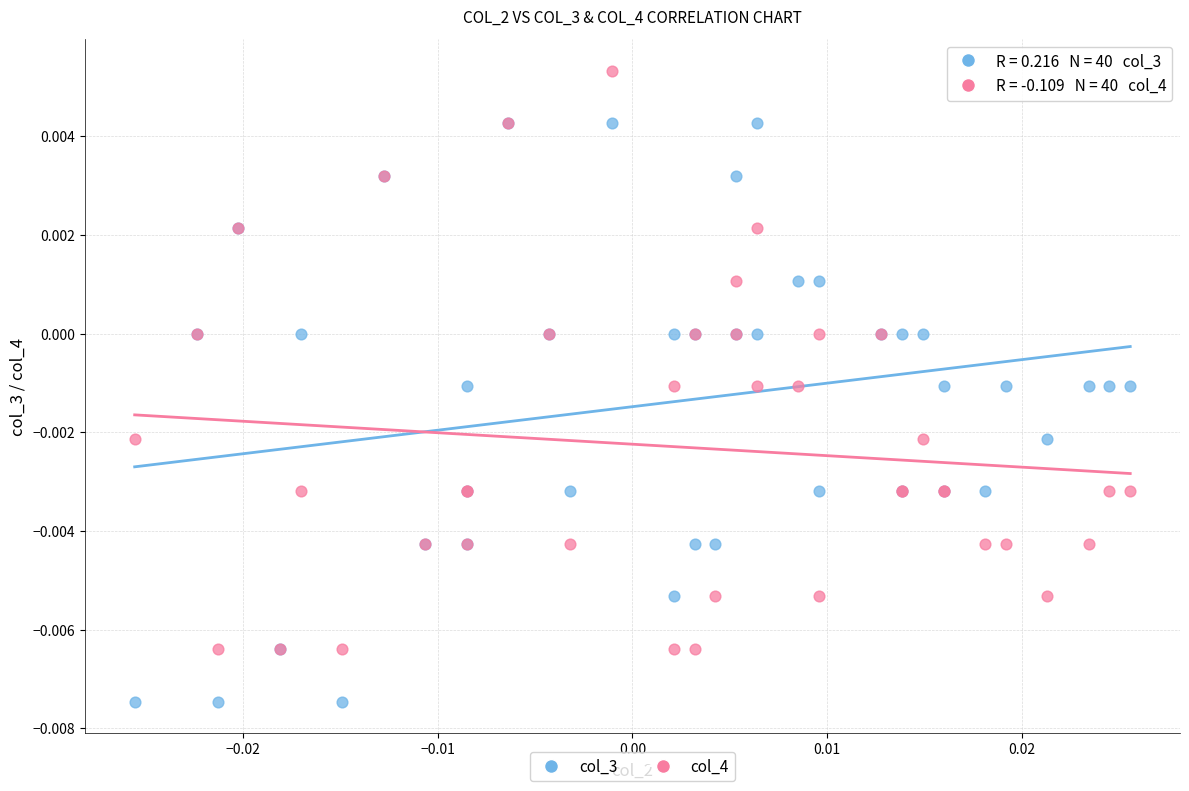

Which series contains the highest Y value?

col_4